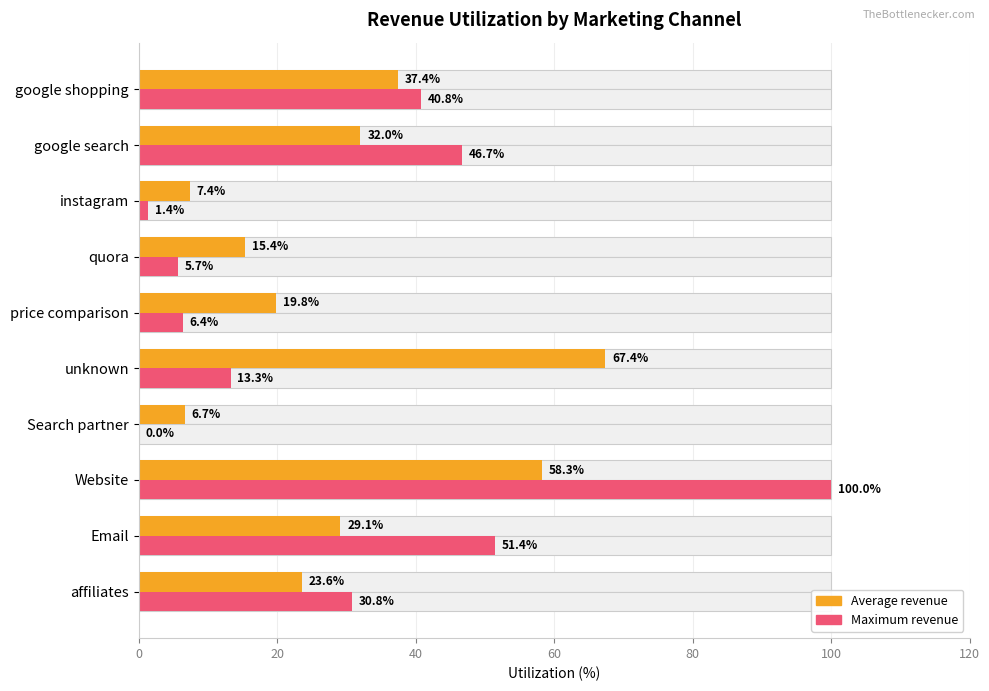

How many values in the Average revenue series are below 29?

5